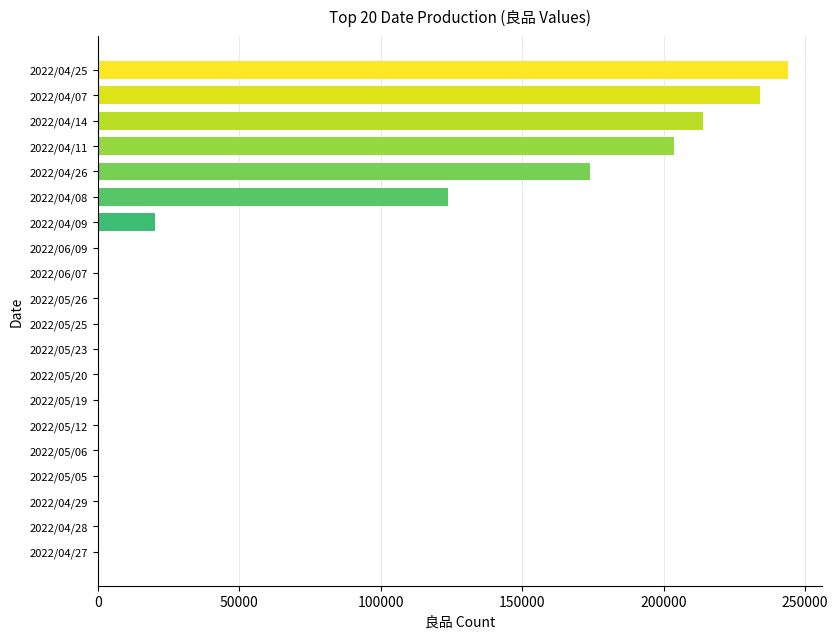

Reading bottom to top, extract all data points from this chart.

2022/04/27=0	2022/04/28=0	2022/04/29=0	2022/05/05=0	2022/05/06=0	2022/05/12=0	2022/05/19=0	2022/05/20=0	2022/05/23=0	2022/05/25=0	2022/05/26=0	2022/06/07=0	2022/06/09=0	2022/04/09=20395	2022/04/08=123927	2022/04/26=173922	2022/04/11=203525	2022/04/14=213924	2022/04/07=233928	2022/04/25=243923